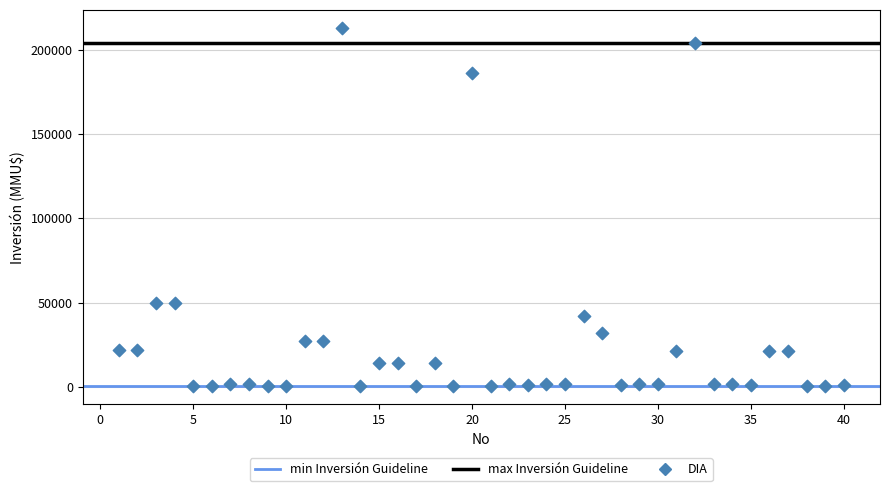

What is the range of X values (max minus min)?

39